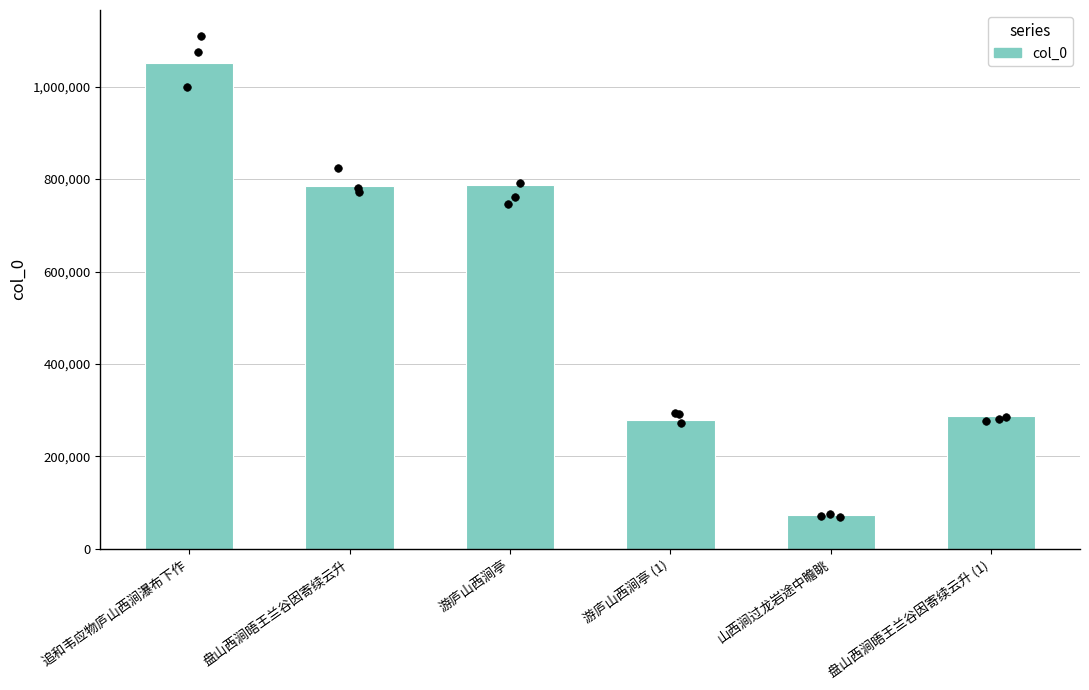

What is the ratio of the value at 游庐山西涧亭 (1) to the value at 山西涧过龙岩途中瞻眺?

3.8